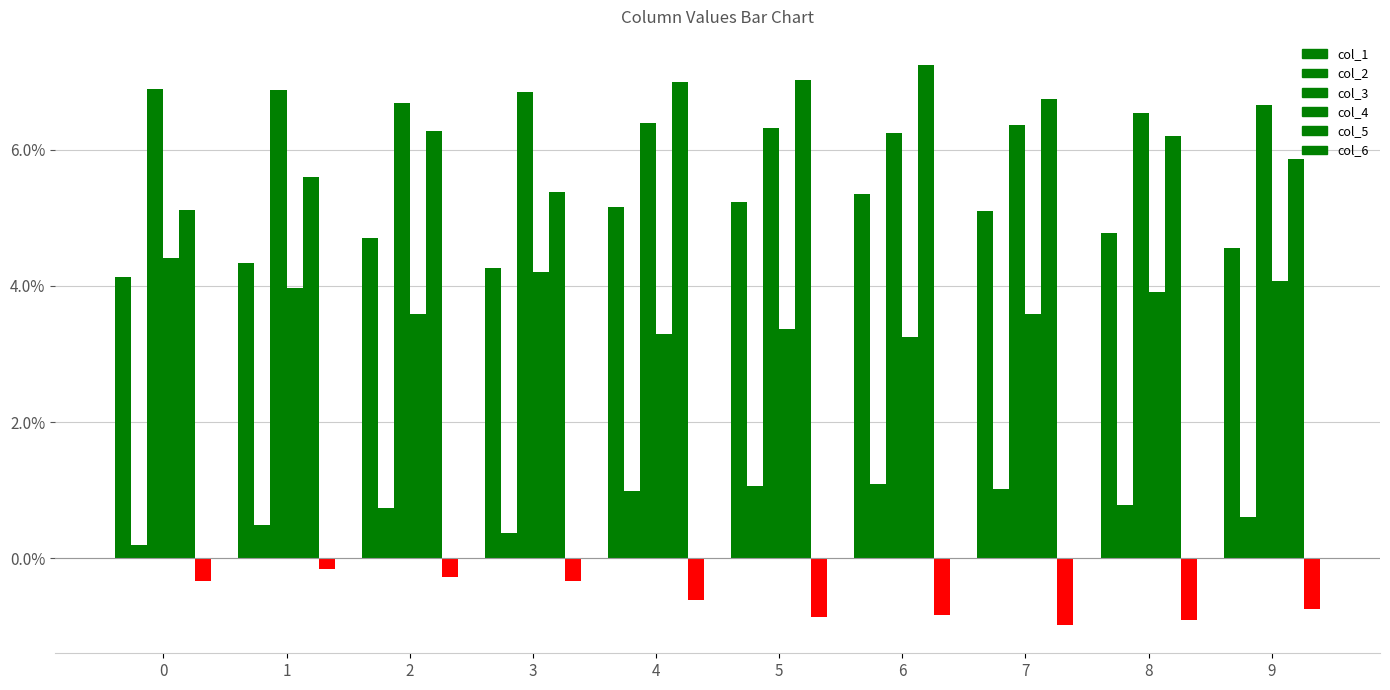

Is it true that col_5 equals 0.1 at 0?

True